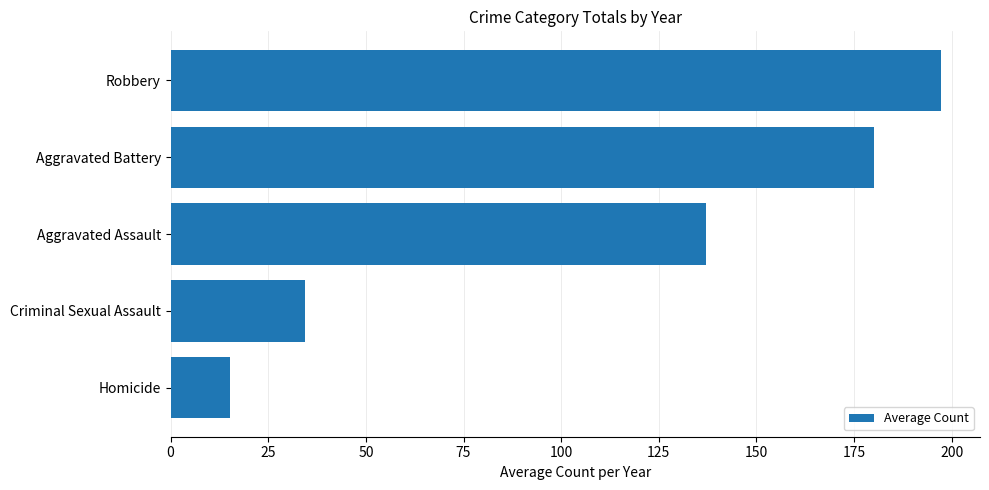

What is the sum of all values?

564.4